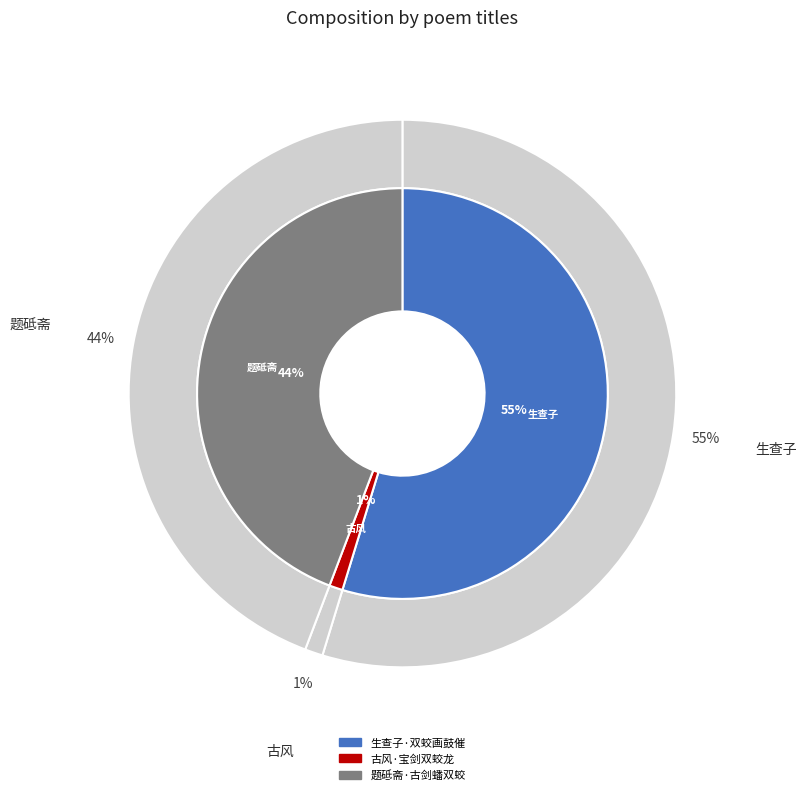

What percentage do 题砥斋·古剑蟠双蛟 and 生查子·双蛟画鼓催 together represent?

98.9%